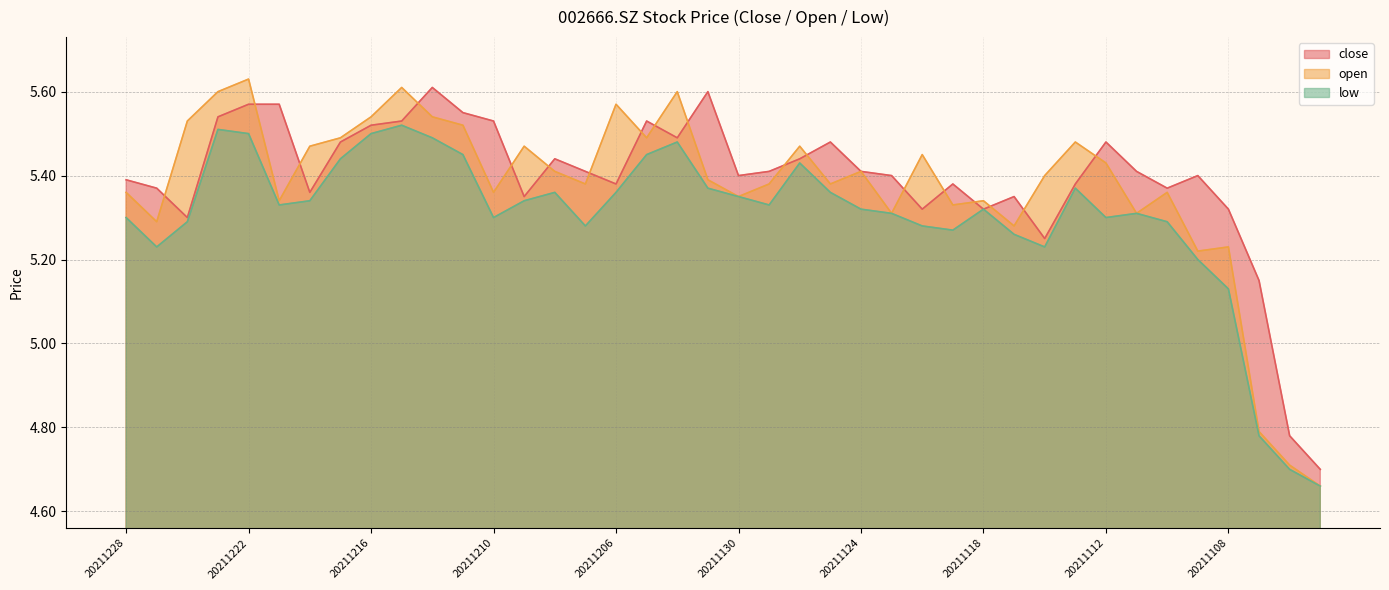

Between which two adjacent categories do open and close first intersect?

20211227 and 20211224